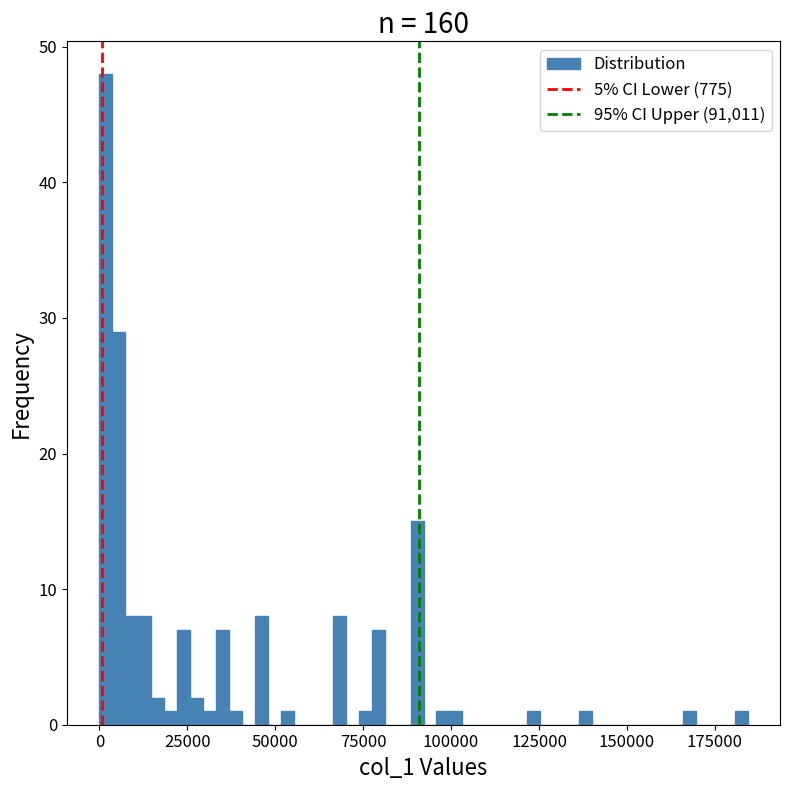

Read against the x-axis, roughly where is the centre of the tallest bar?

0